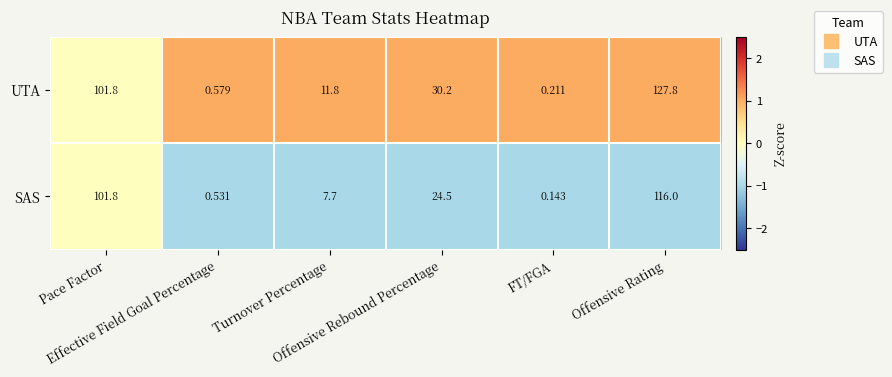

Which series has the widest spread of values?

UTA